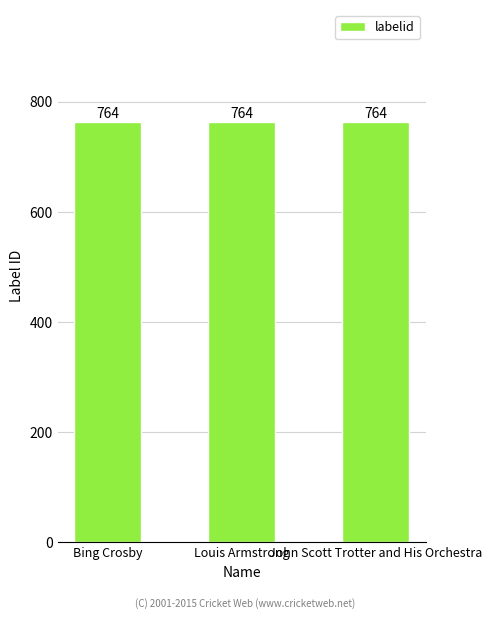

What is the label of the 2nd bar from the right?

Louis Armstrong